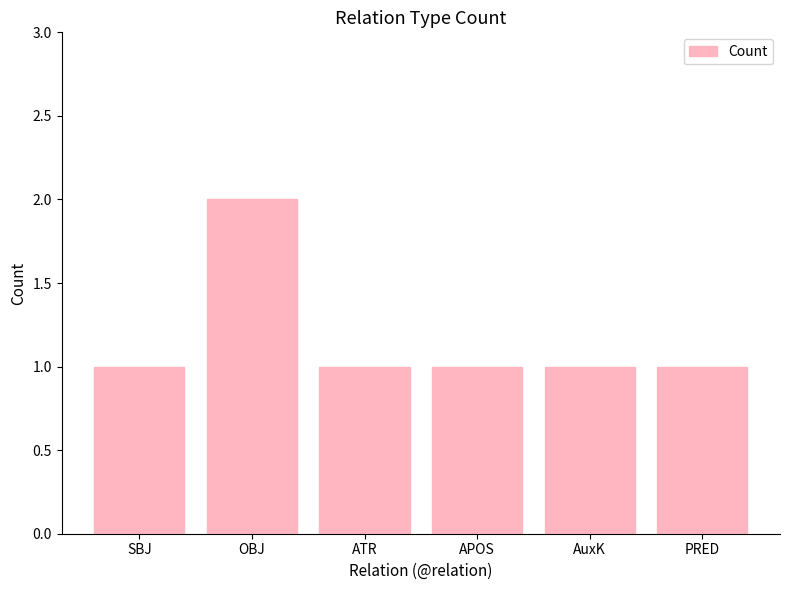

Between OBJ and APOS, which is larger?

OBJ